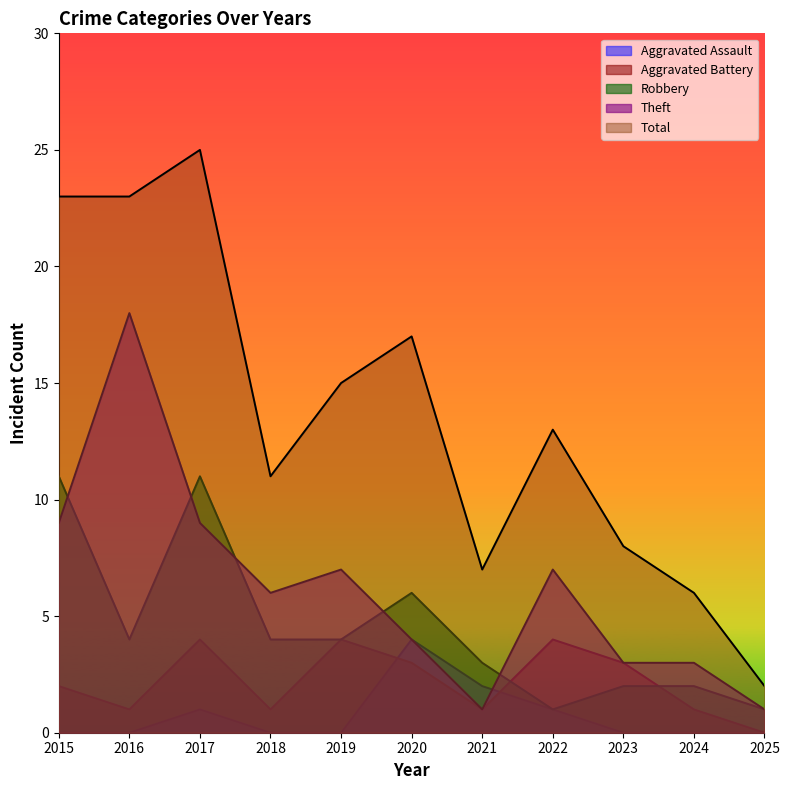

List the series in order of their peak value, highest first.

Total, Theft, Robbery, Aggravated Assault, Aggravated Battery